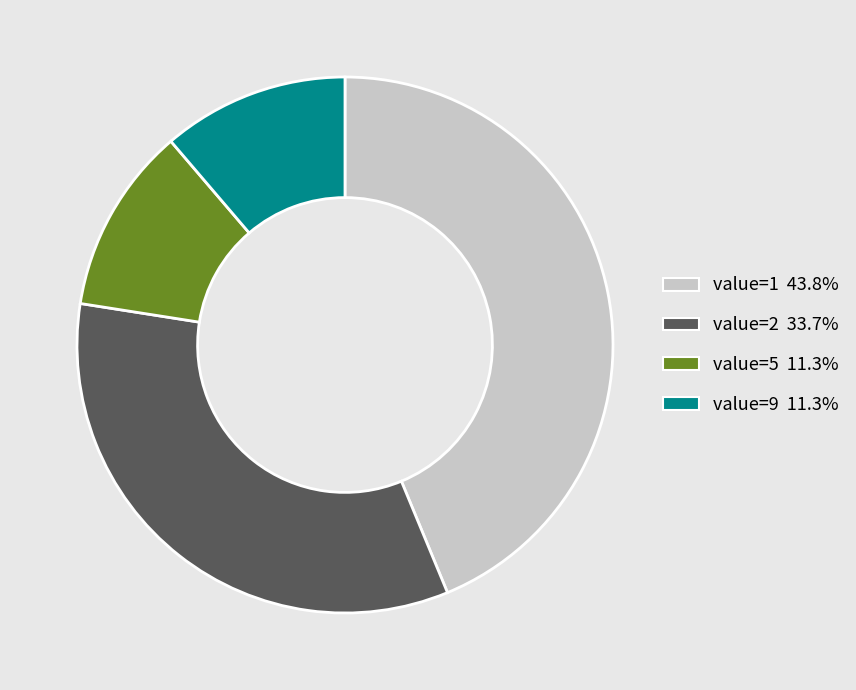

How many slices are in this pie chart?

4